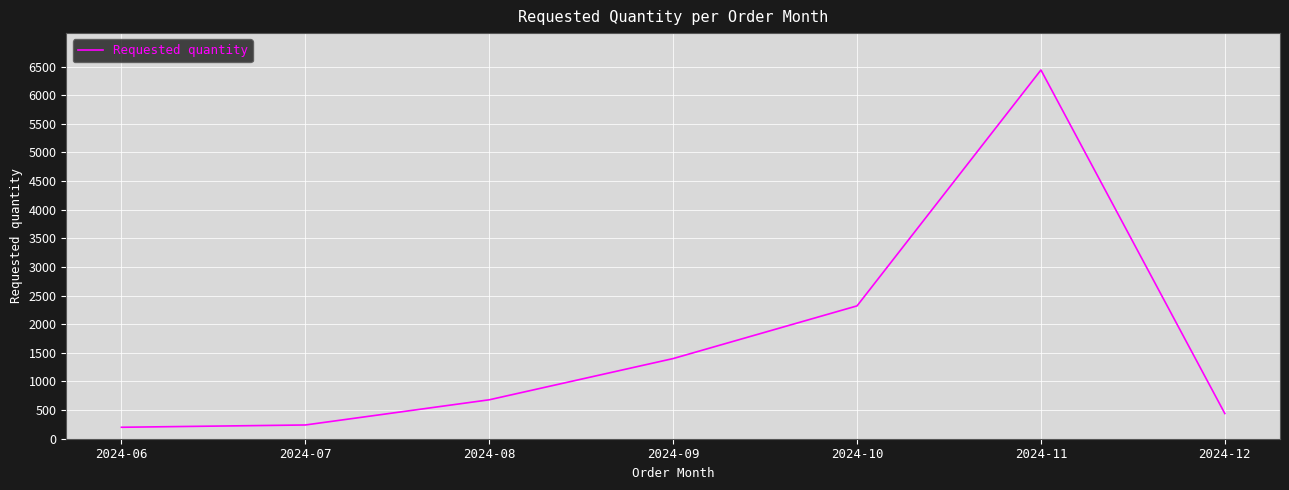

At which label is the value closest to 3320?

2024-10